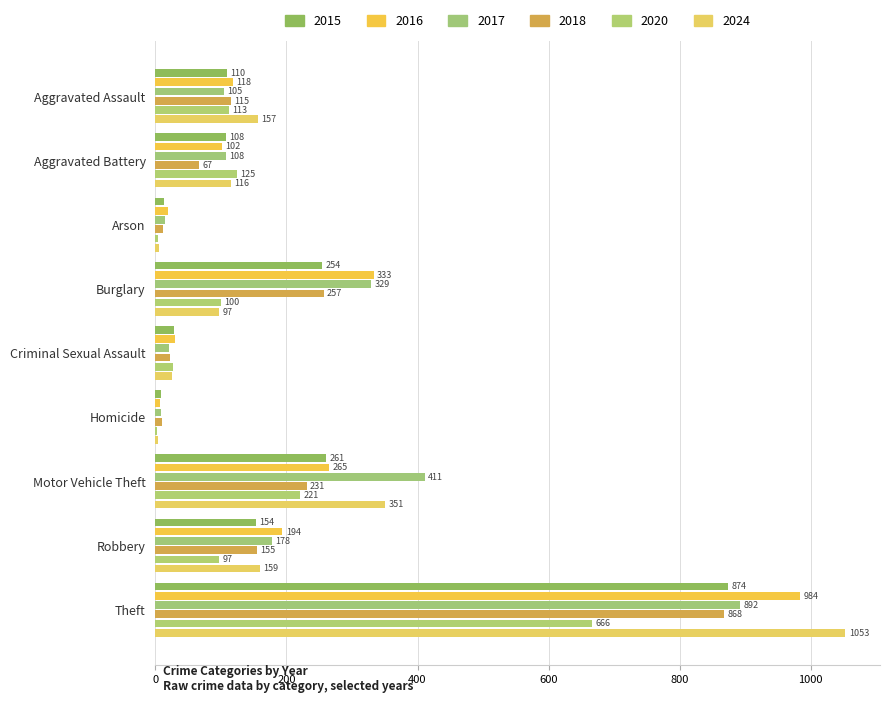

What is the average value of the 2024 series?

219